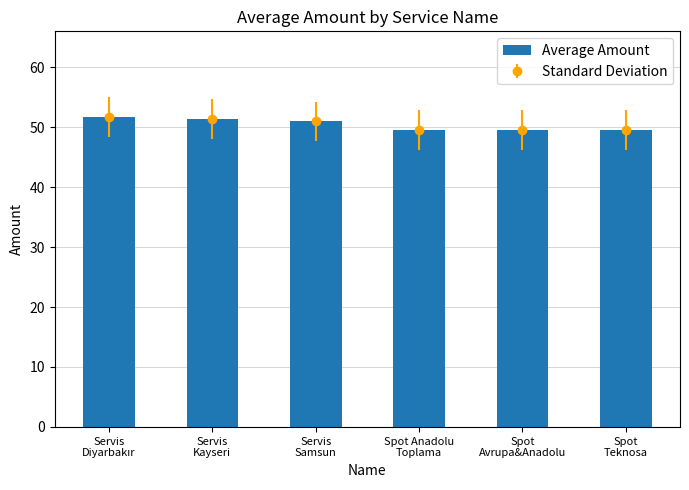

Which label corresponds to the smallest value in the chart?

Spot Anadolu
Toplama